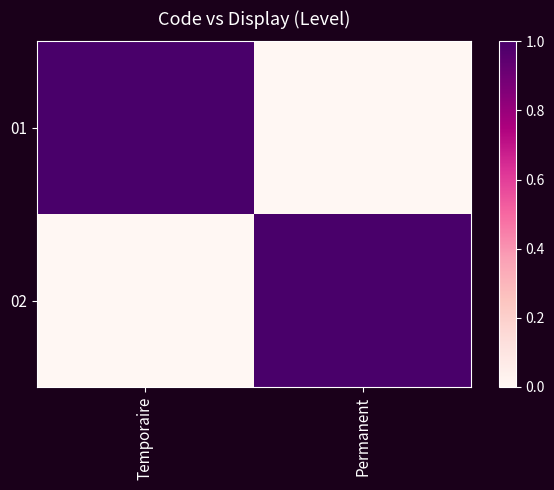

Between Temporaire and Permanent, which is larger?

Temporaire